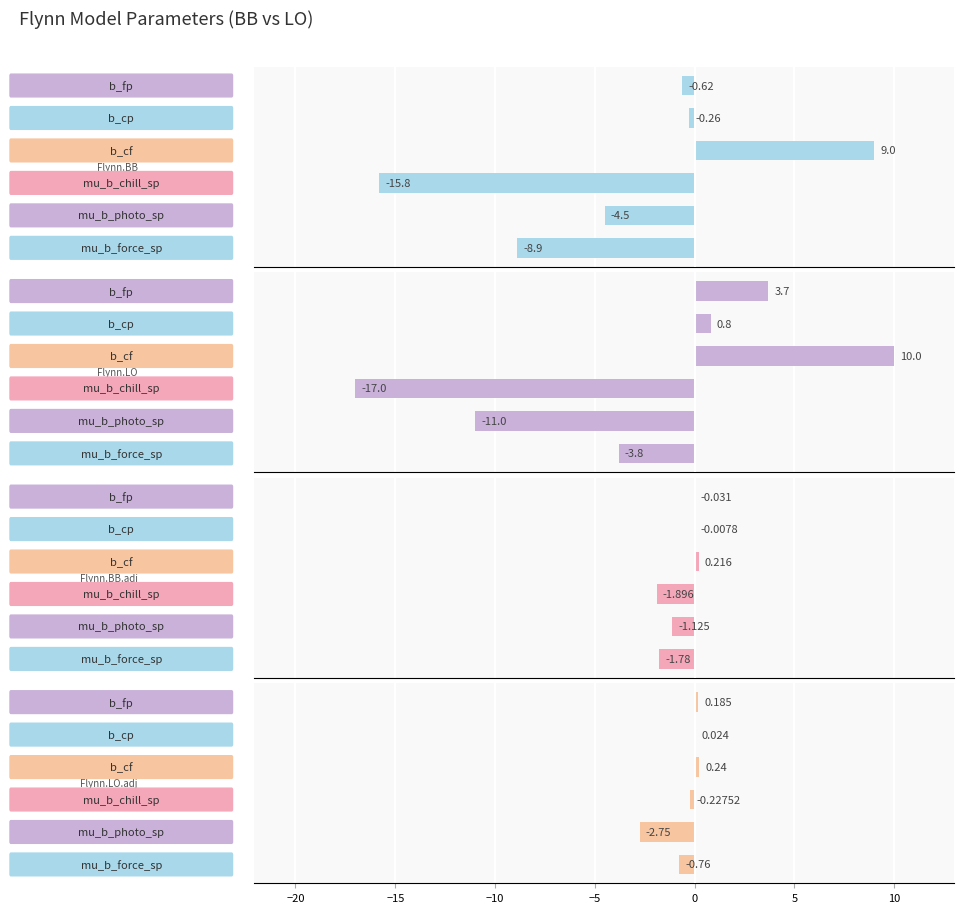

Are the bars grouped side by side (vs. stacked)?

Yes